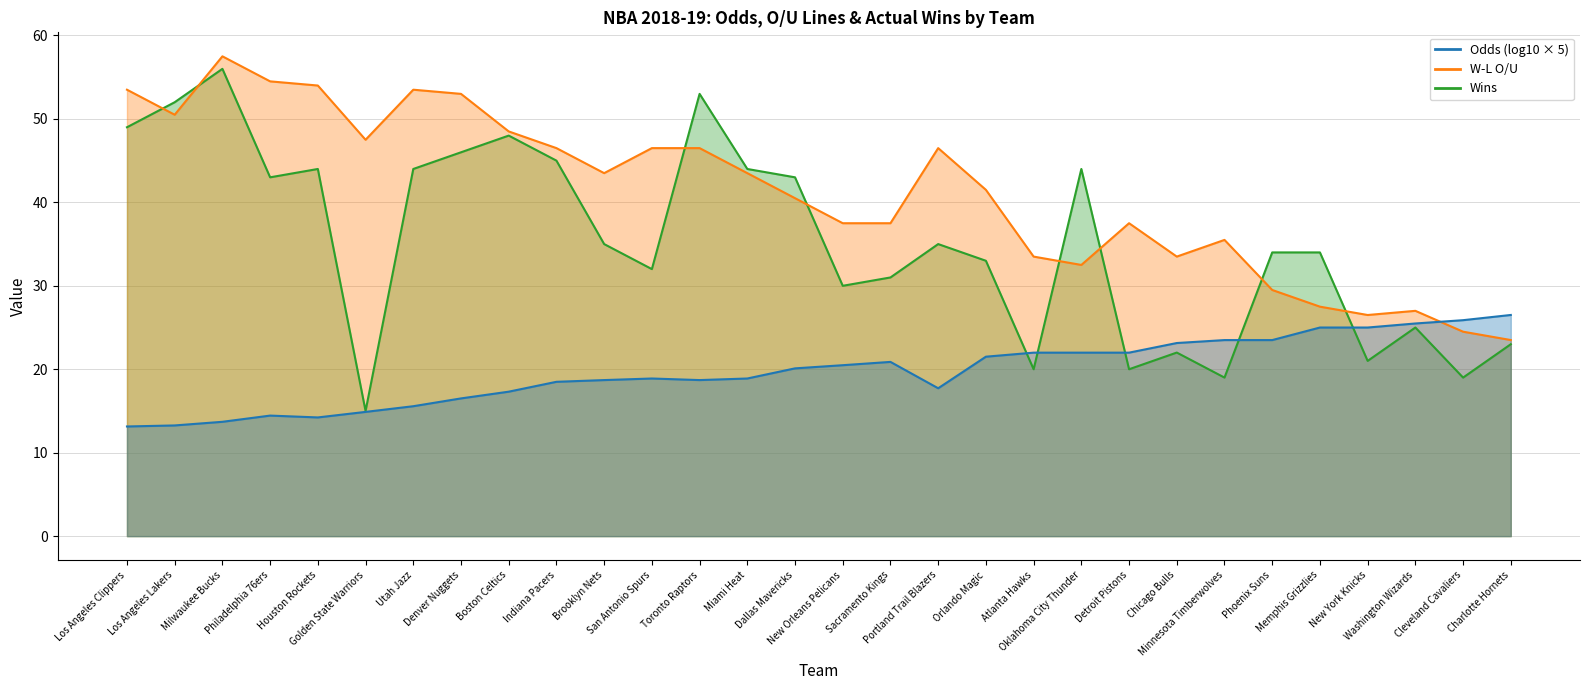

Reading left to right, transcribe all the data shown in this chart.

W-L O/U: Los Angeles Clippers=53.5	Los Angeles Lakers=50.5	Milwaukee Bucks=57.5	Philadelphia 76ers=54.5	Houston Rockets=54.0	Golden State Warriors=47.5	Utah Jazz=53.5	Denver Nuggets=53.0	Boston Celtics=48.5	Indiana Pacers=46.5	Brooklyn Nets=43.5	San Antonio Spurs=46.5	Toronto Raptors=46.5	Miami Heat=43.5	Dallas Mavericks=40.5	New Orleans Pelicans=37.5	Sacramento Kings=37.5	Portland Trail Blazers=46.5	Orlando Magic=41.5	Atlanta Hawks=33.5	Oklahoma City Thunder=32.5	Detroit Pistons=37.5	Chicago Bulls=33.5	Minnesota Timberwolves=35.5	Phoenix Suns=29.5	Memphis Grizzlies=27.5	New York Knicks=26.5	Washington Wizards=27.0	Cleveland Cavaliers=24.5	Charlotte Hornets=23.5
Wins: Los Angeles Clippers=49.0	Los Angeles Lakers=52.0	Milwaukee Bucks=56.0	Philadelphia 76ers=43.0	Houston Rockets=44.0	Golden State Warriors=15.0	Utah Jazz=44.0	Denver Nuggets=46.0	Boston Celtics=48.0	Indiana Pacers=45.0	Brooklyn Nets=35.0	San Antonio Spurs=32.0	Toronto Raptors=53.0	Miami Heat=44.0	Dallas Mavericks=43.0	New Orleans Pelicans=30.0	Sacramento Kings=31.0	Portland Trail Blazers=35.0	Orlando Magic=33.0	Atlanta Hawks=20.0	Oklahoma City Thunder=44.0	Detroit Pistons=20.0	Chicago Bulls=22.0	Minnesota Timberwolves=19.0	Phoenix Suns=34.0	Memphis Grizzlies=34.0	New York Knicks=21.0	Washington Wizards=25.0	Cleveland Cavaliers=19.0	Charlotte Hornets=23.0